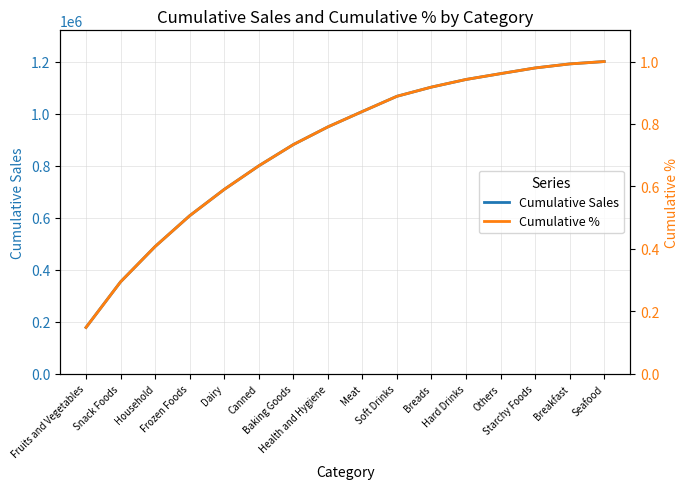

What is the average value of the Cumulative % series?

0.7